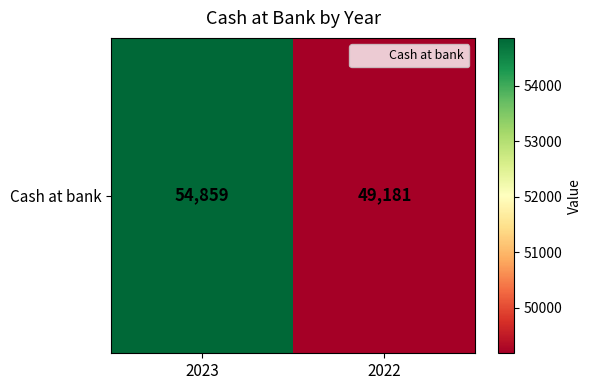

True or false: the data shows 13273 at 2023.

False